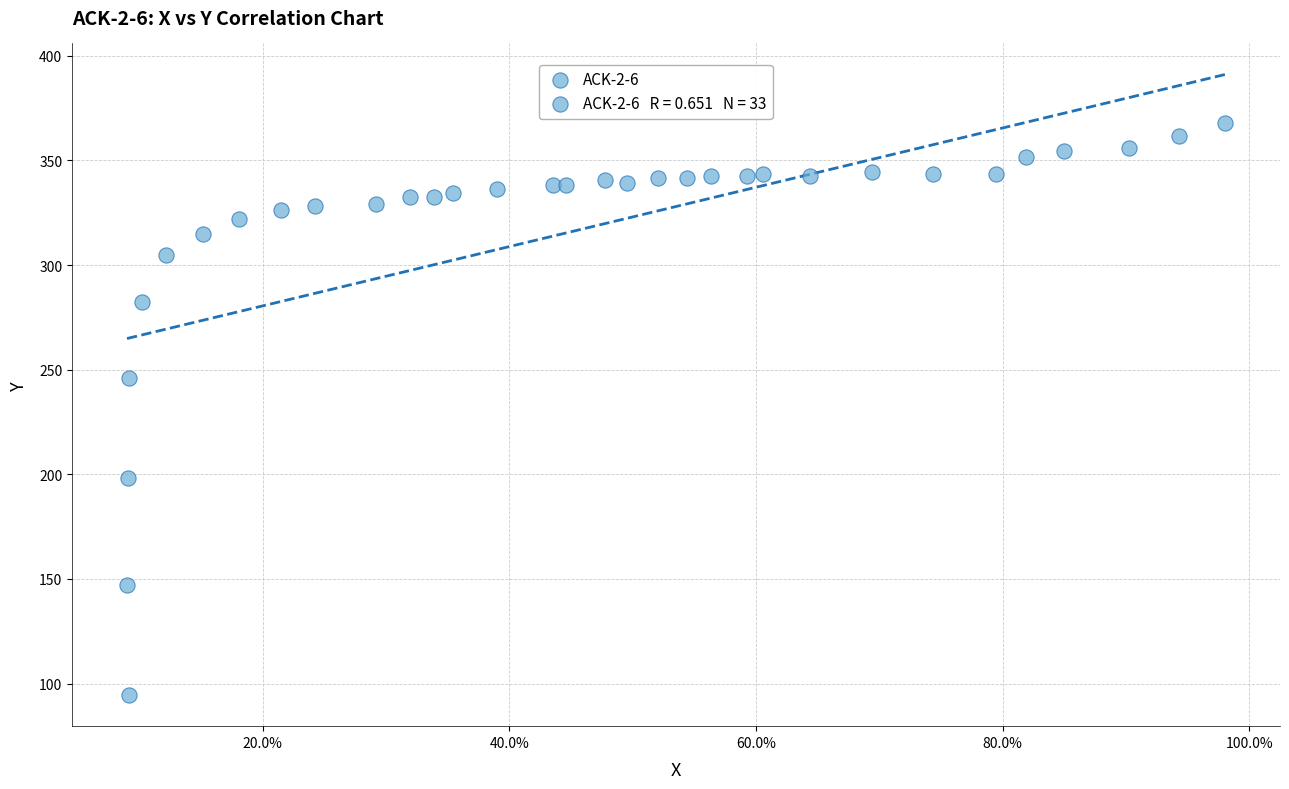

What is the range of Y values (max minus min)?

273.4